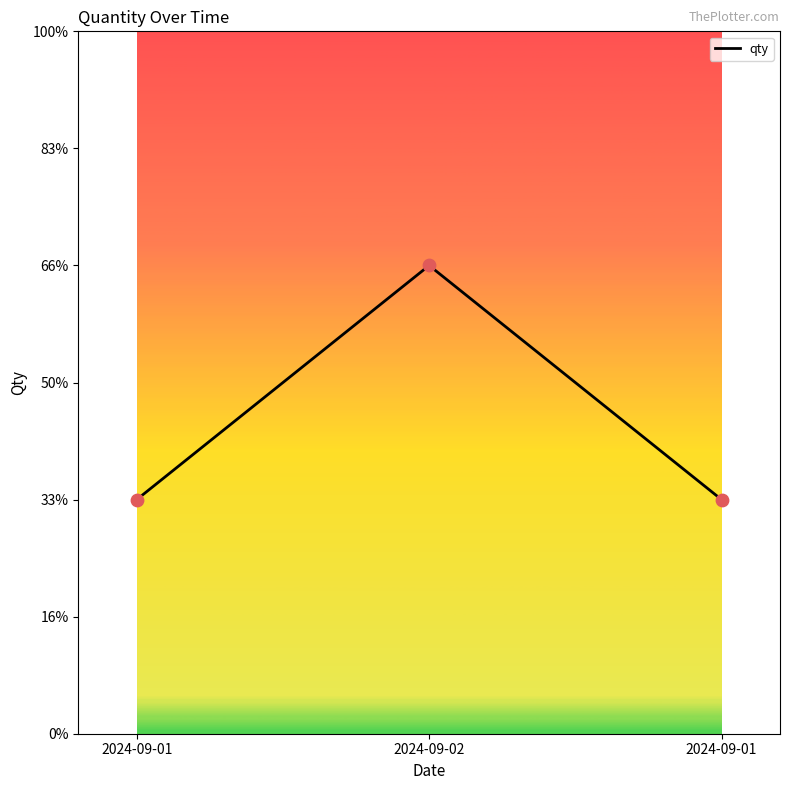

Approximately how many times larger is the value at 2024-09-02 compared to 2024-09-01?

2.0